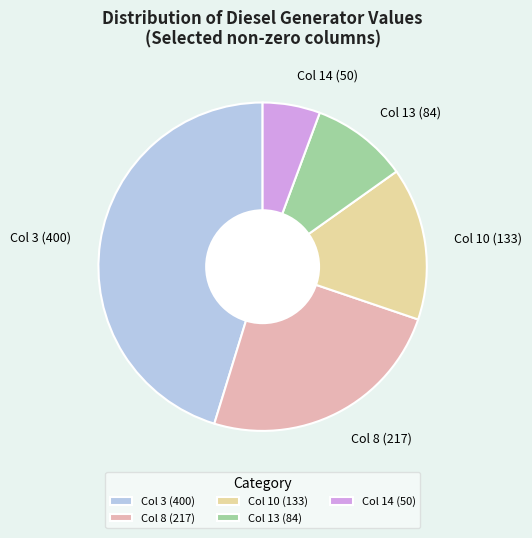

Do Col 13 (84) and Col 8 (217) together represent more than half of the pie?

No